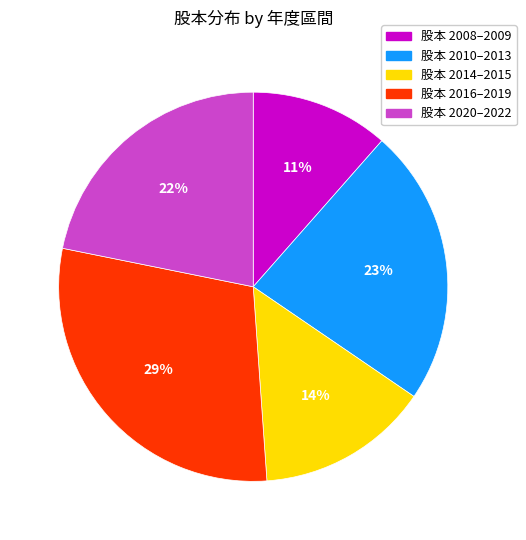

To the nearest percent, what is the average slice percentage?

20%